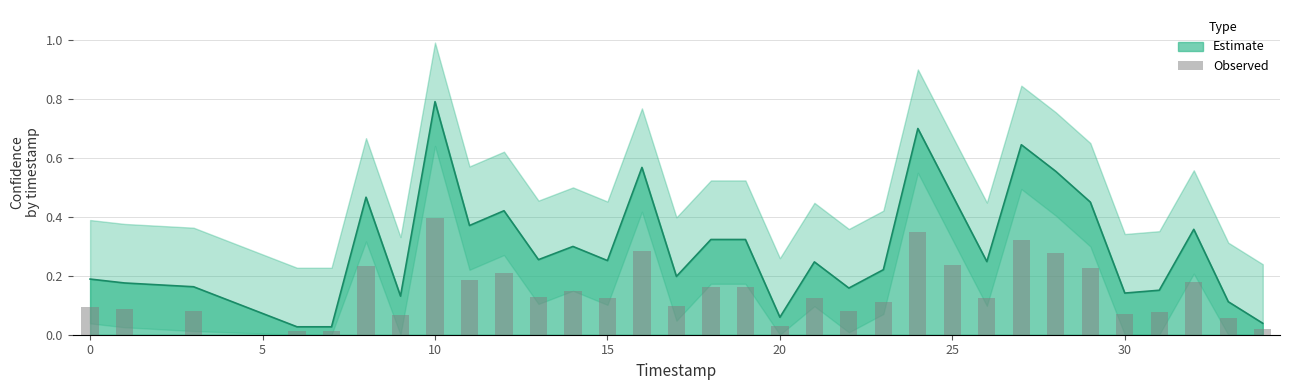

What is the maximum value for Estimate?

0.8